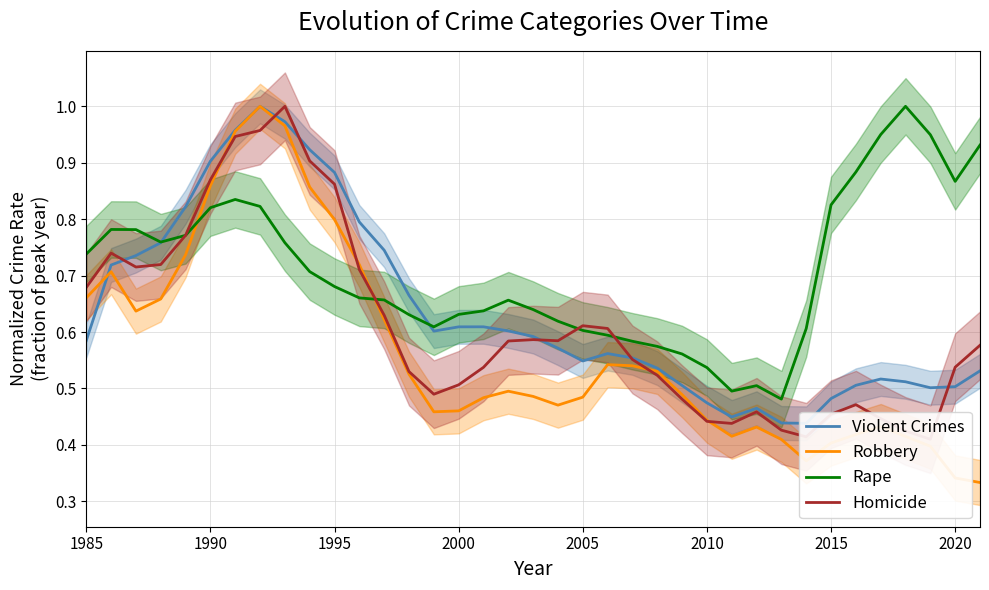

Which series has the largest range (max minus min)?

Robbery